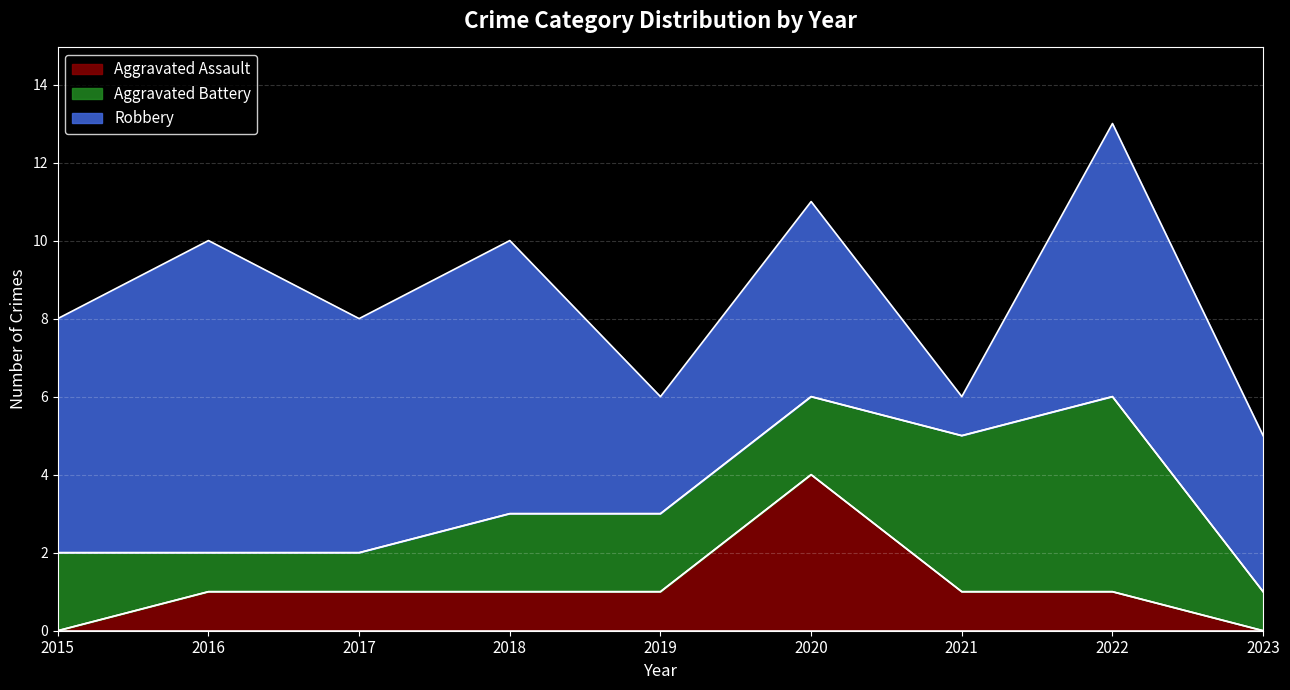

Reading left to right, transcribe all the data shown in this chart.

Aggravated Assault: 2015=0	2016=1	2017=1	2018=1	2019=1	2020=4	2021=1	2022=1	2023=0
Aggravated Battery: 2015=2	2016=1	2017=1	2018=2	2019=2	2020=2	2021=4	2022=5	2023=1
Robbery: 2015=6	2016=8	2017=6	2018=7	2019=3	2020=5	2021=1	2022=7	2023=4